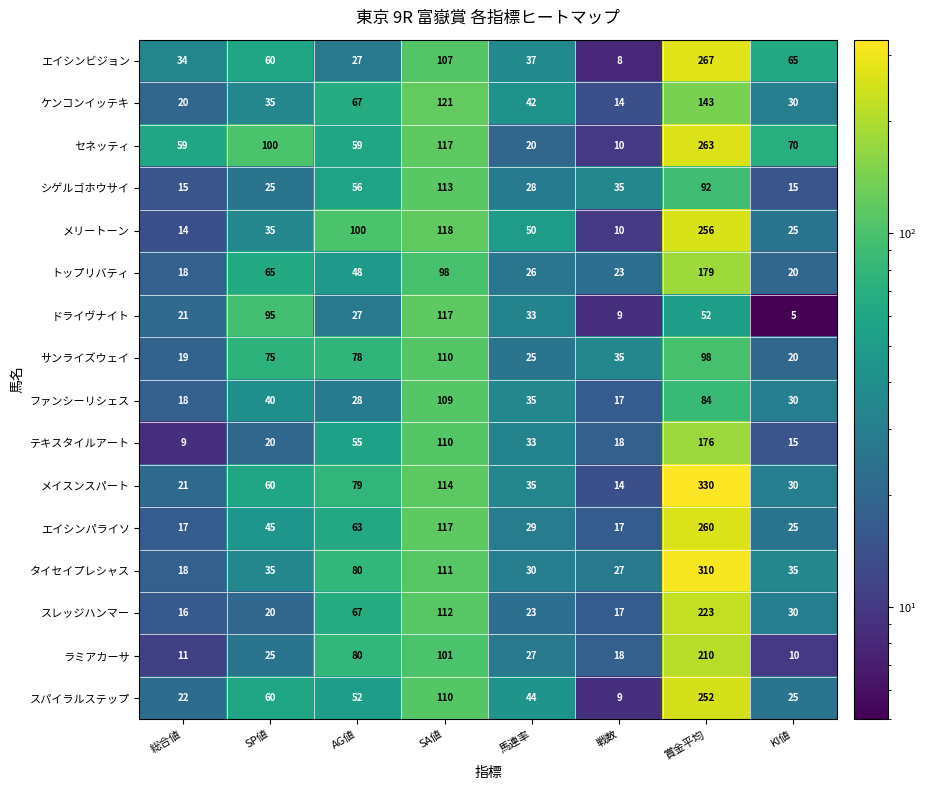

What is the difference between the maximum and minimum values in the ドライヴナイト series?

112